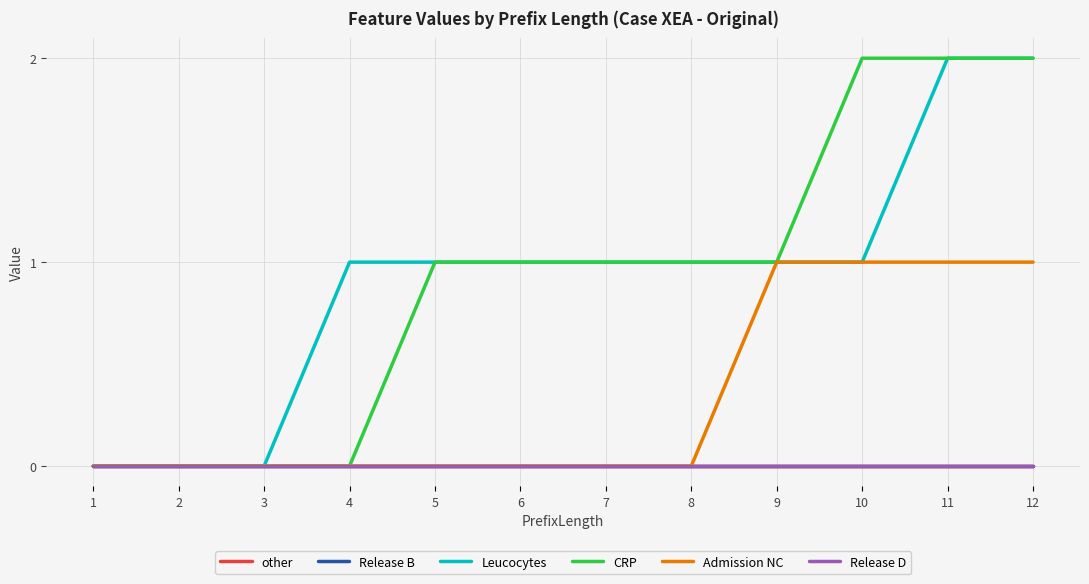

Which series changed the most between 5 and 7?

other